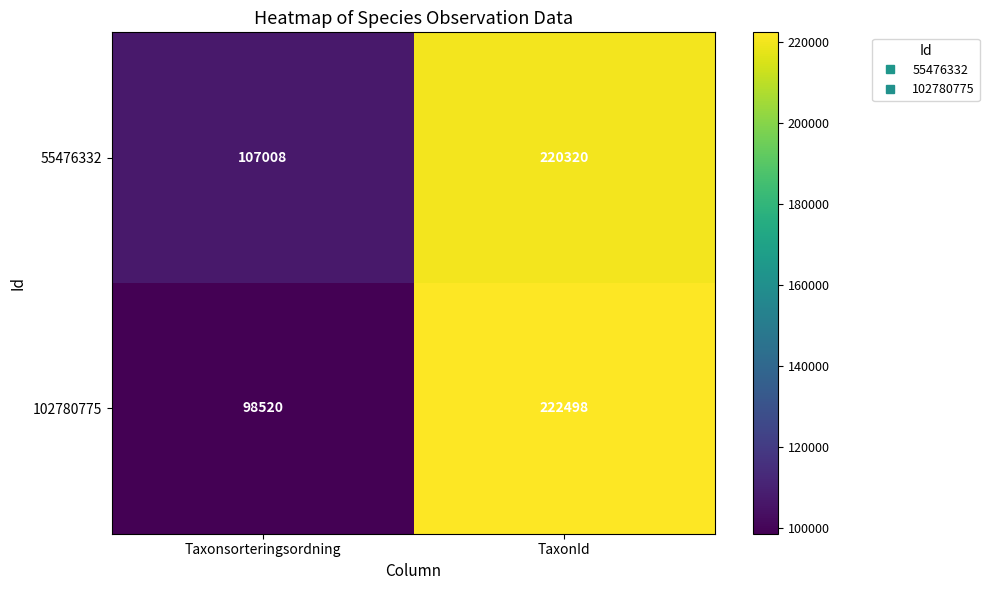

Which category has the lowest value across all series?

Taxonsorteringsordning